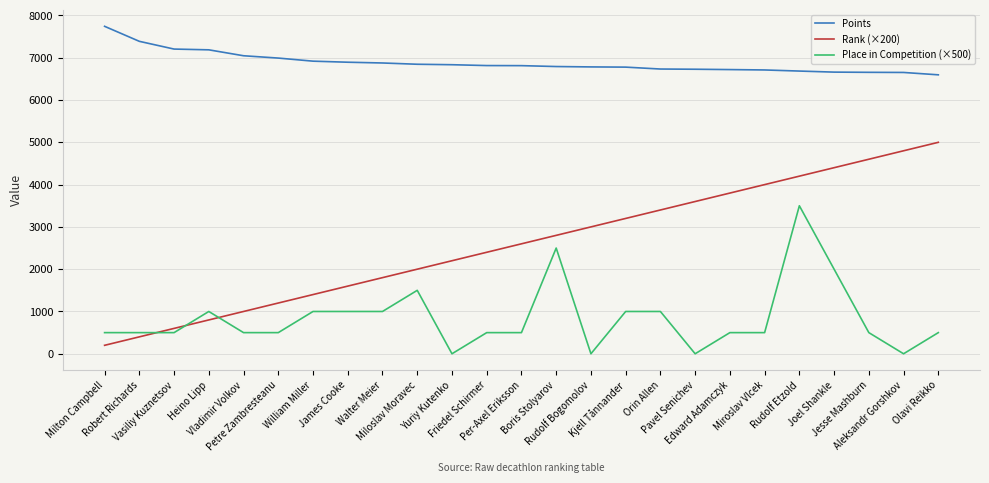

What is the greatest value displayed?

7743